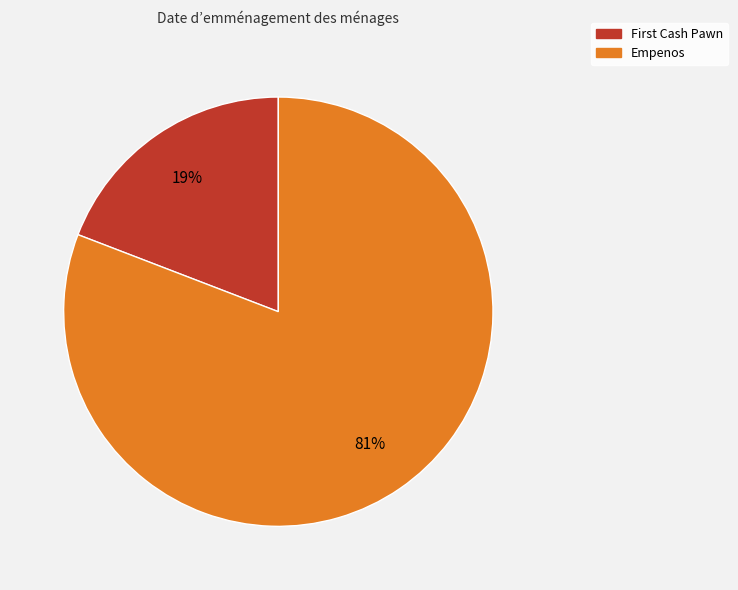

Is it true that Empenos is 73% of the pie?

False